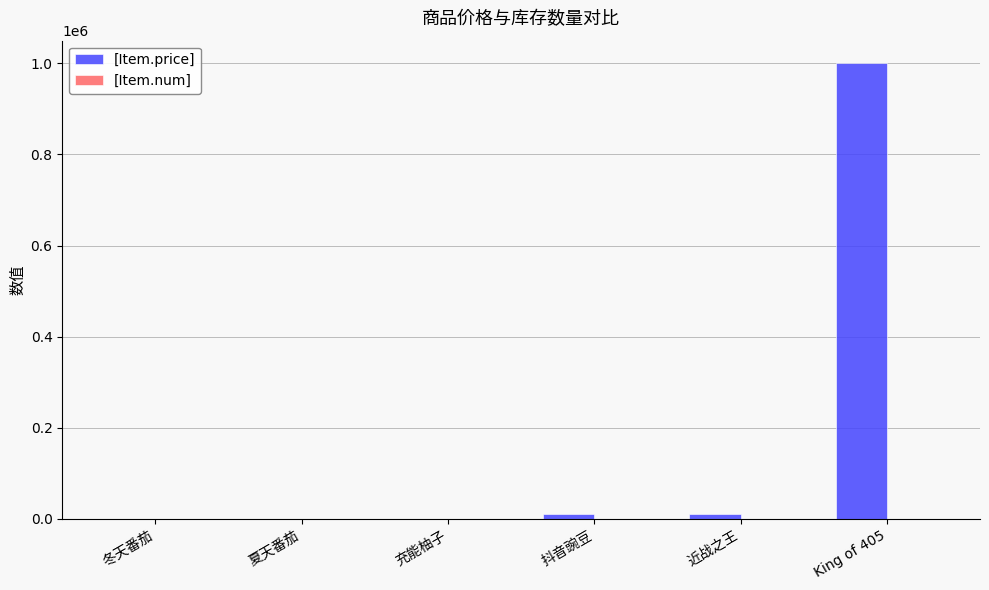

At which category is the sum across all series the highest?

King of 405